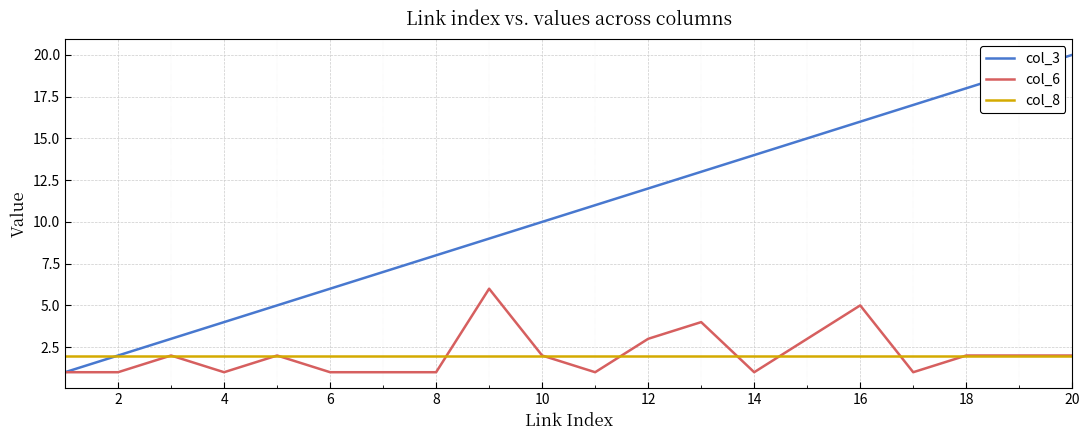

Rank the series by their maximum value, from highest to lowest.

col_3, col_6, col_8